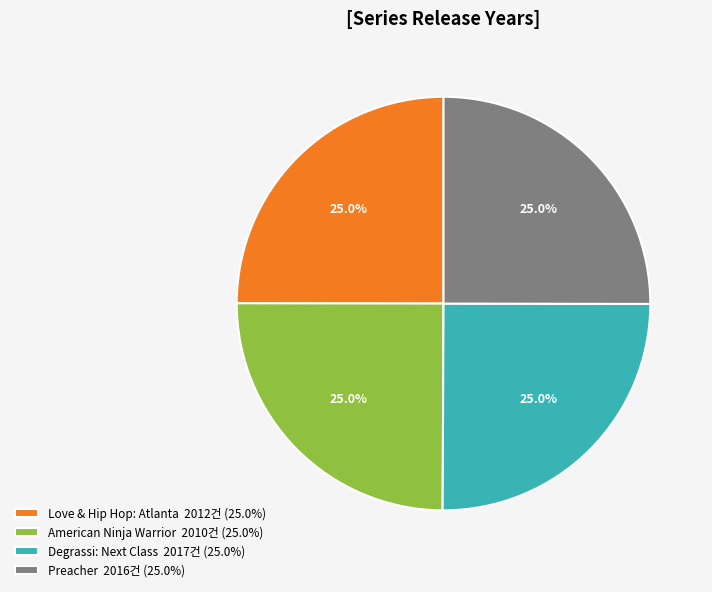

What percentage is the Degrassi: Next Class slice, to the nearest percent?

25%